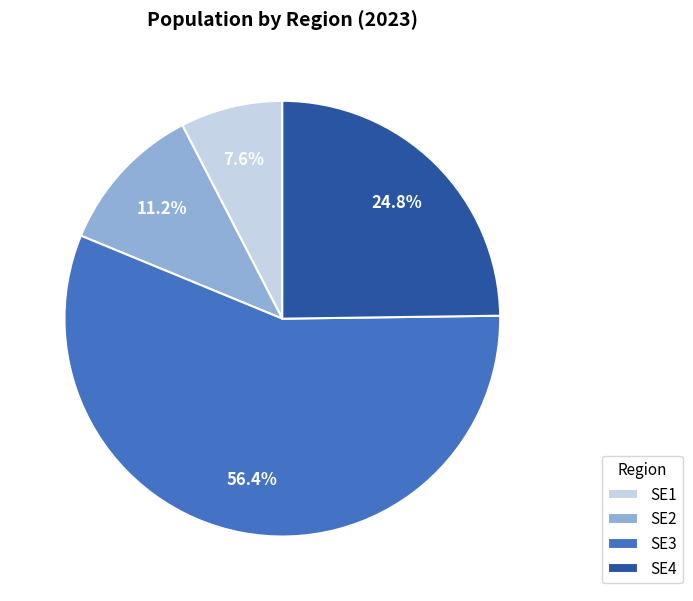

Rank the categories by value from lowest to highest.

SE1, SE2, SE4, SE3